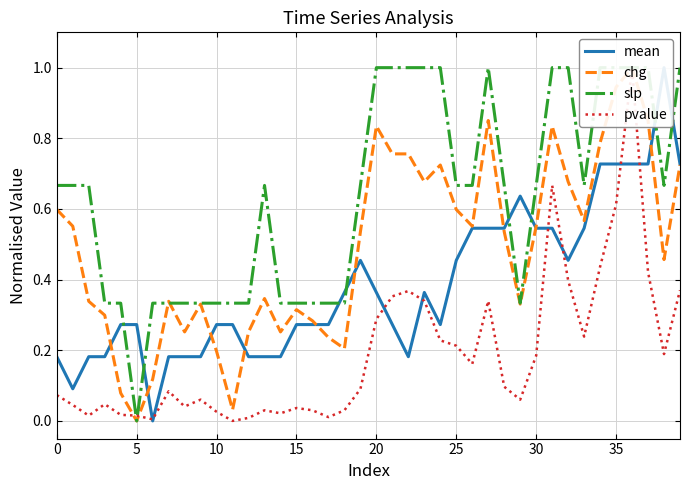

The pvalue series shows 0.0 at 5. True or false?

True